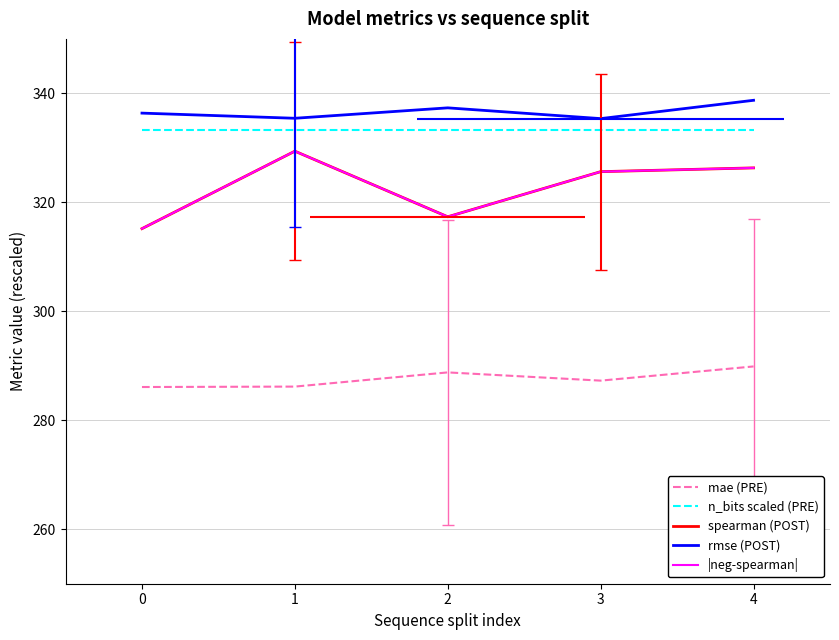

Between 0 and 1, which series saw the biggest shift?

spearman (POST)